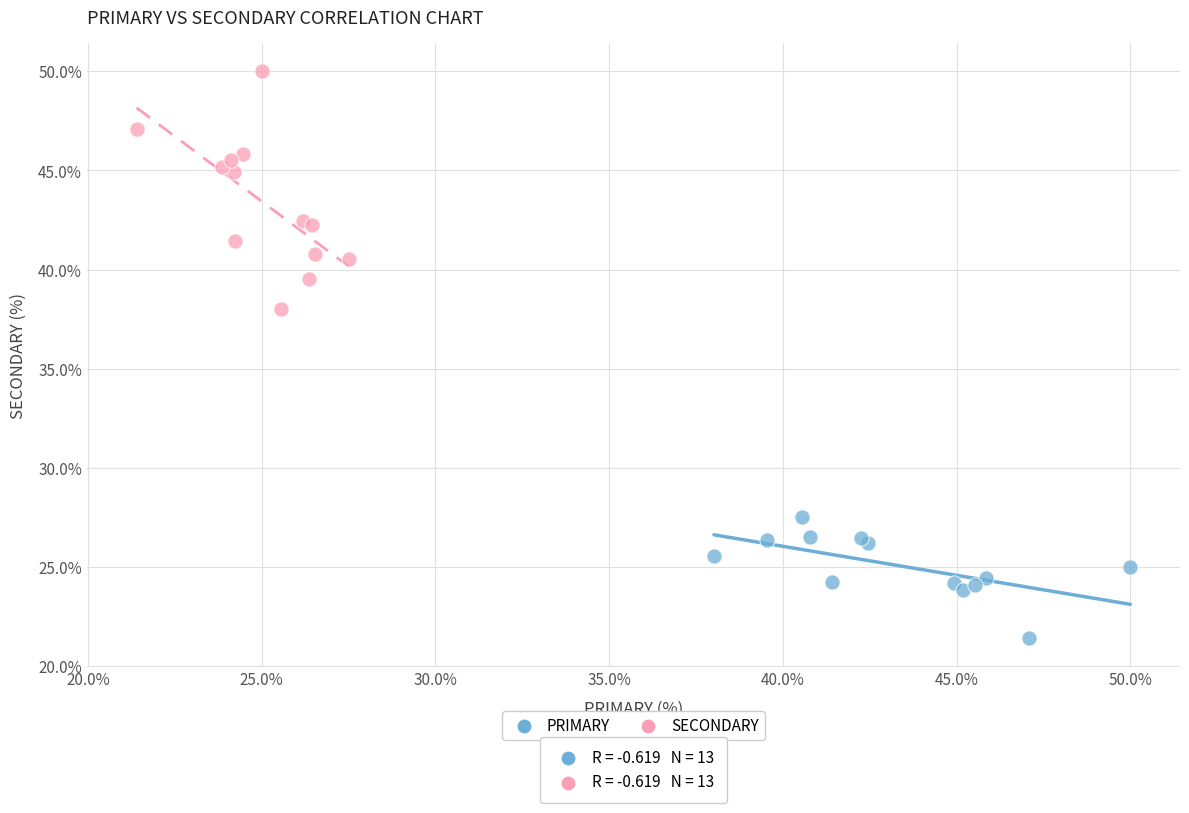

Which series has the widest spread of Y values?

SECONDARY